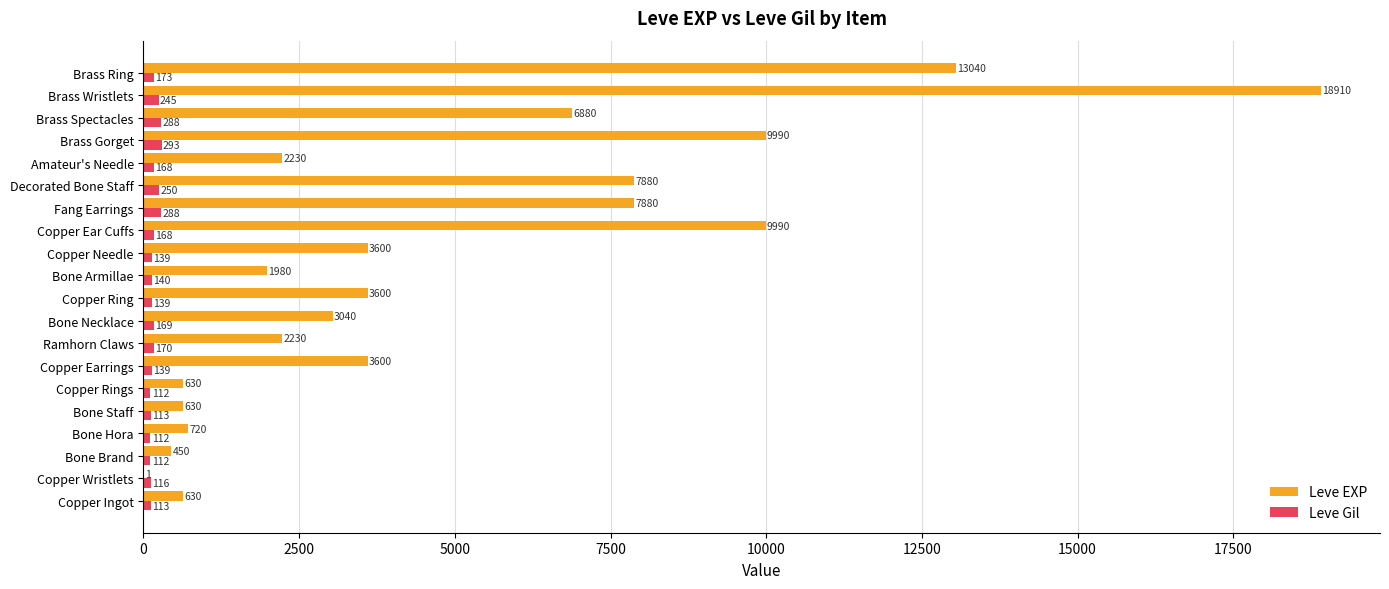

At which category is the sum across all series the highest?

Brass Wristlets